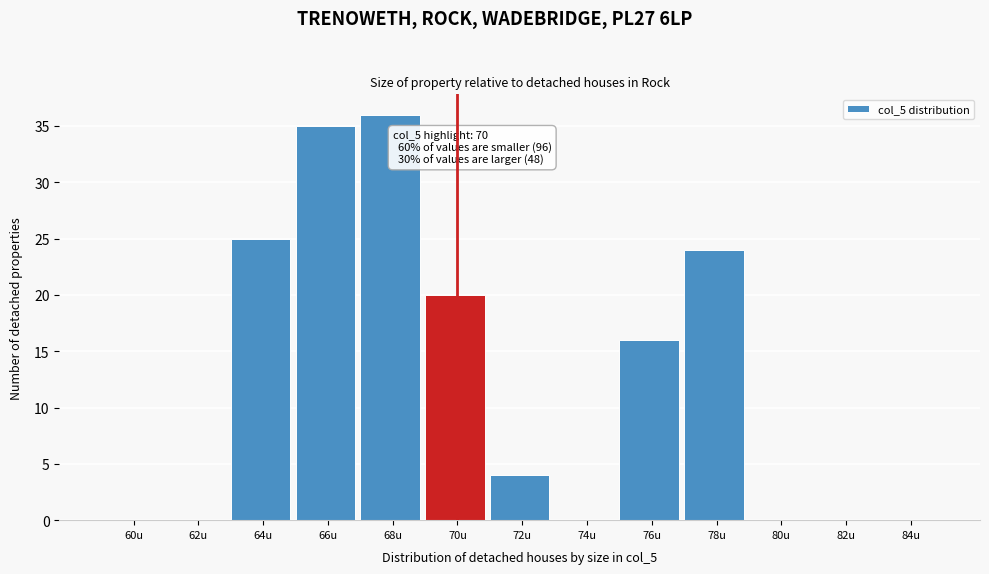

Reading left to right, extract all data points from this chart.

60u=0	62u=0	64u=25	66u=35	68u=36	70u=20	72u=4	74u=0	76u=16	78u=24	80u=0	82u=0	84u=0